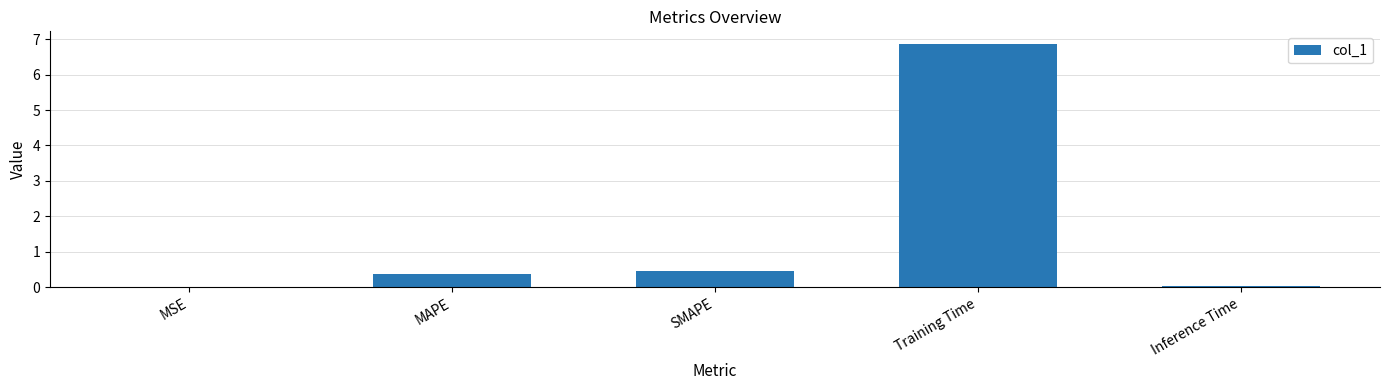

What is the sum of all values?

7.8